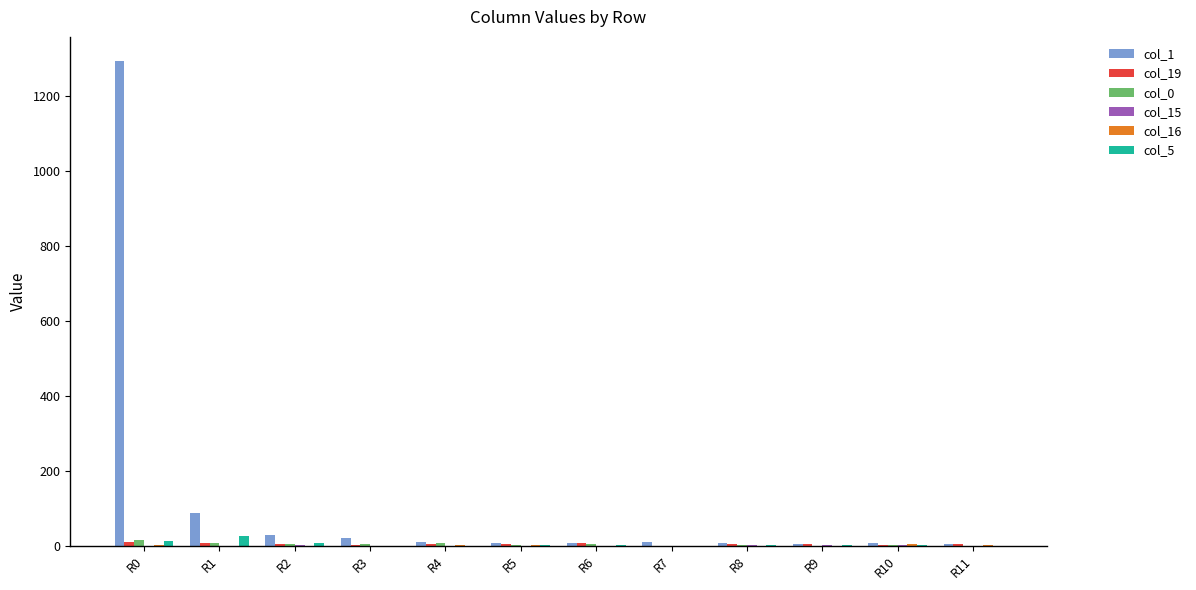

At which category does the chart reach its peak across all series?

R0